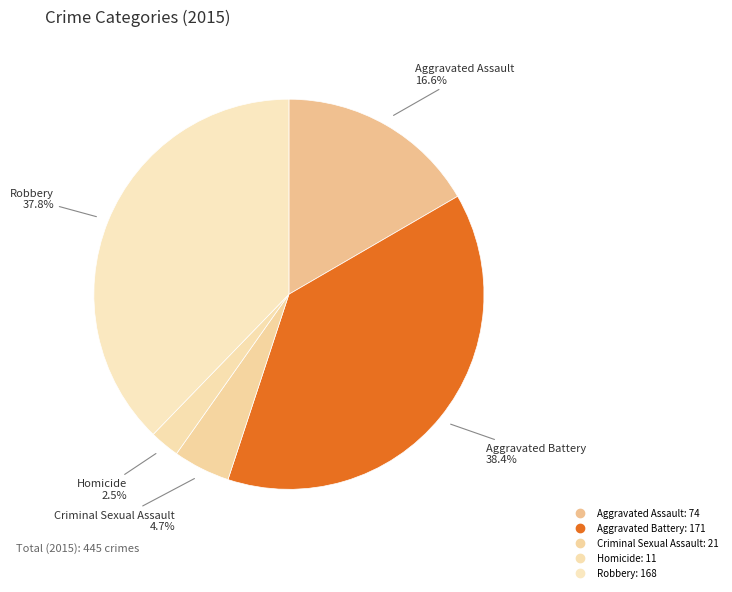

What is the total percentage of Aggravated Assault and Criminal Sexual Assault?

21.3%